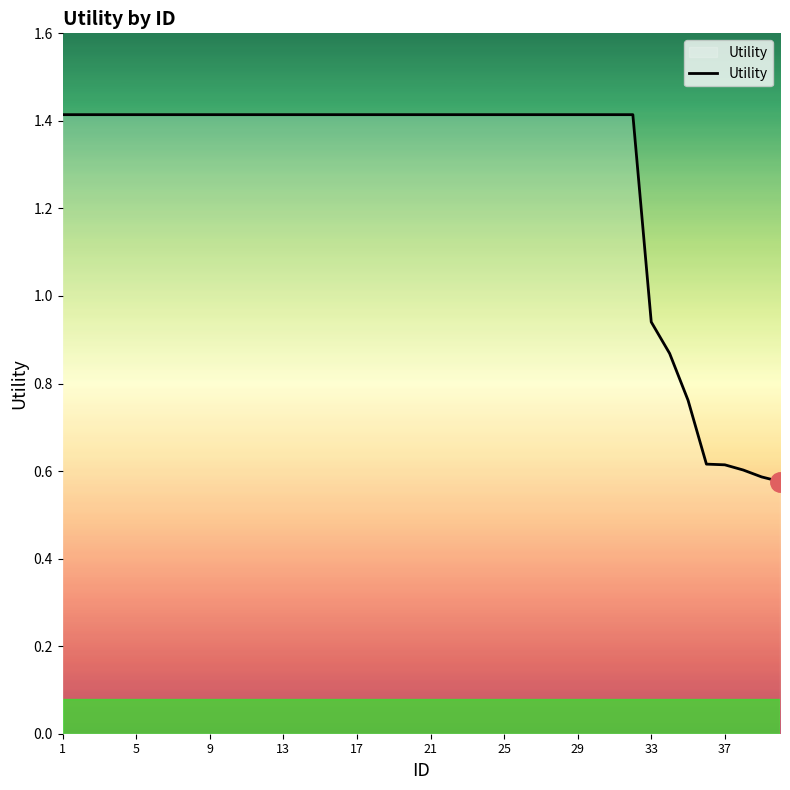

What is the greatest value displayed?

1.4